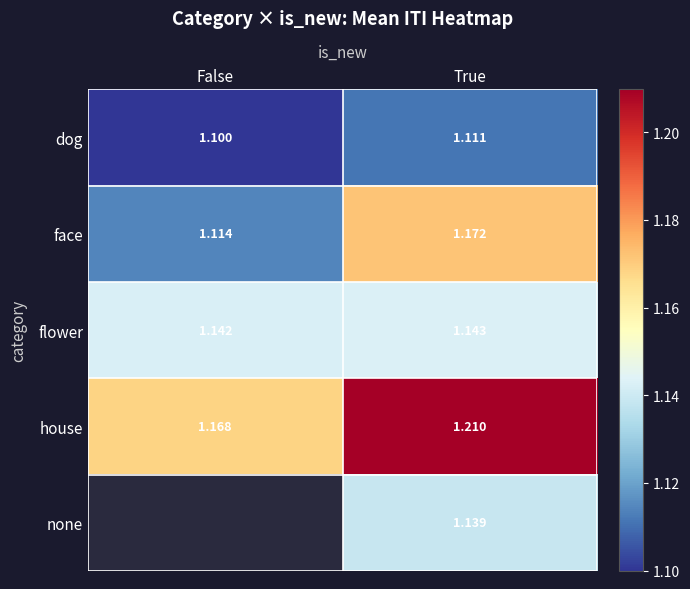

List the labels in order of dog value, smallest first.

False, True